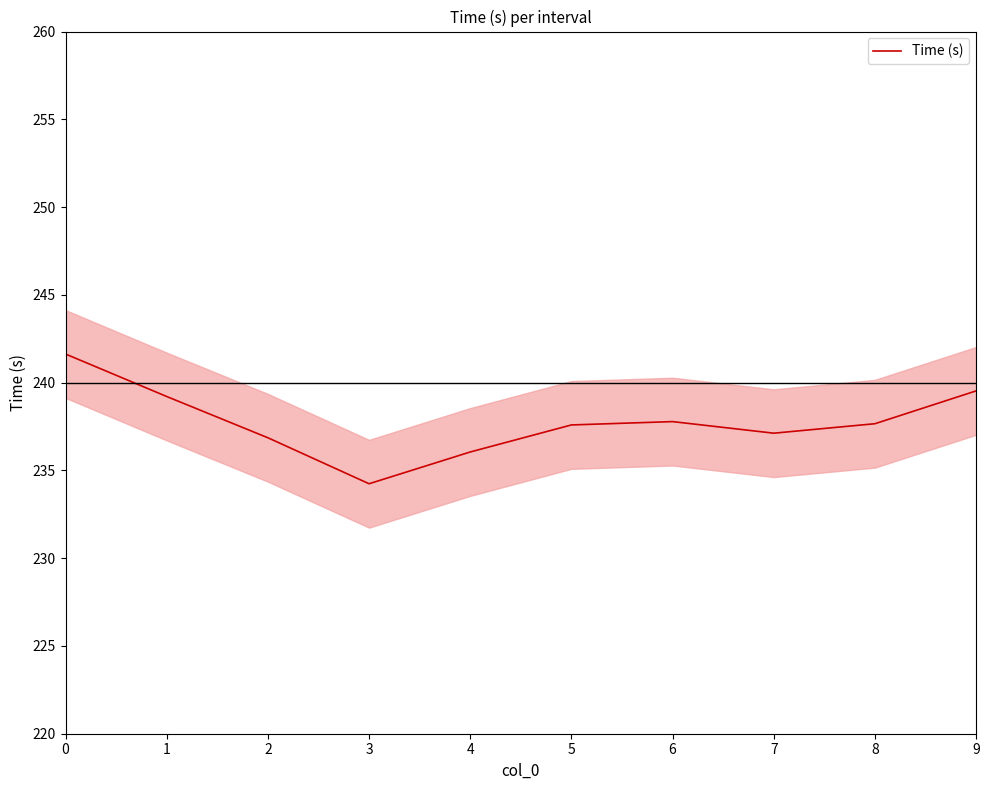

Does the chart display data point markers on the line(s)?

No